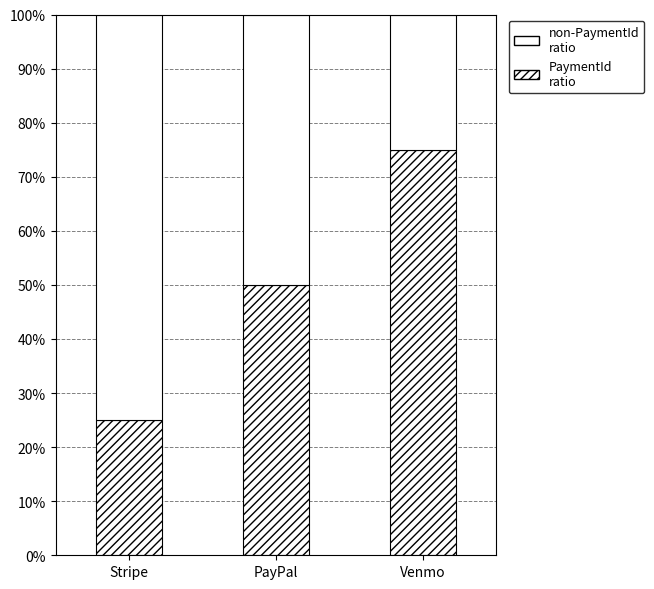

Is it true that PaymentId (upper) equals 0.8 at Stripe?

True